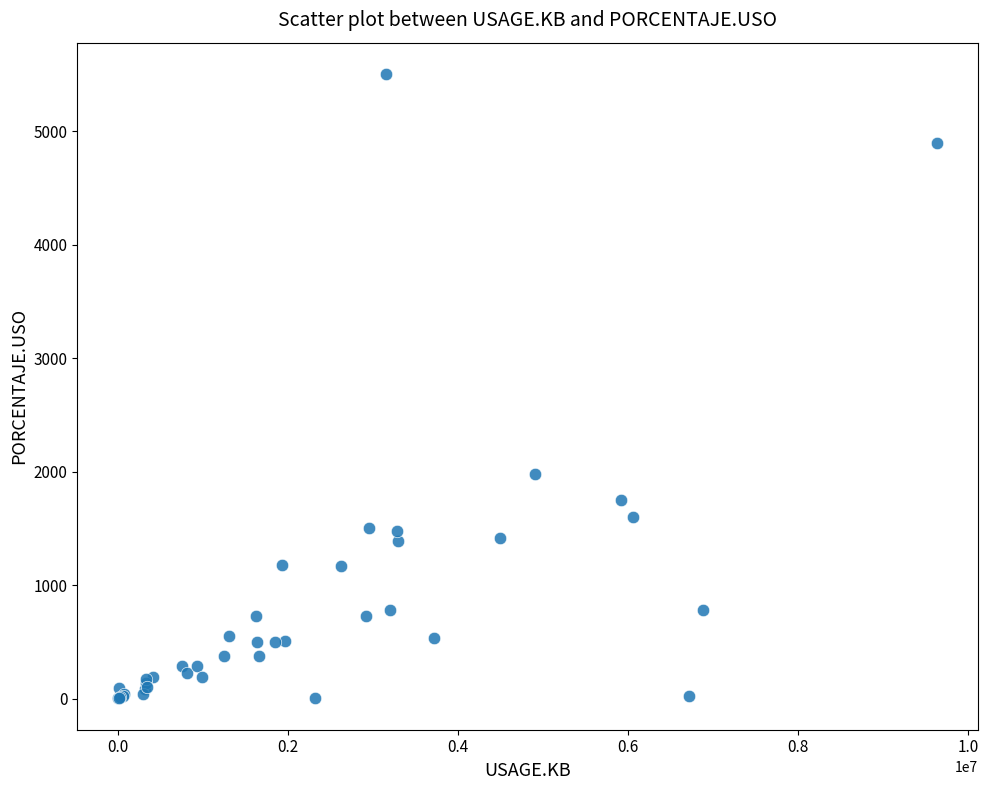

What Y value in the scatter plot is closest to 2753?

1977